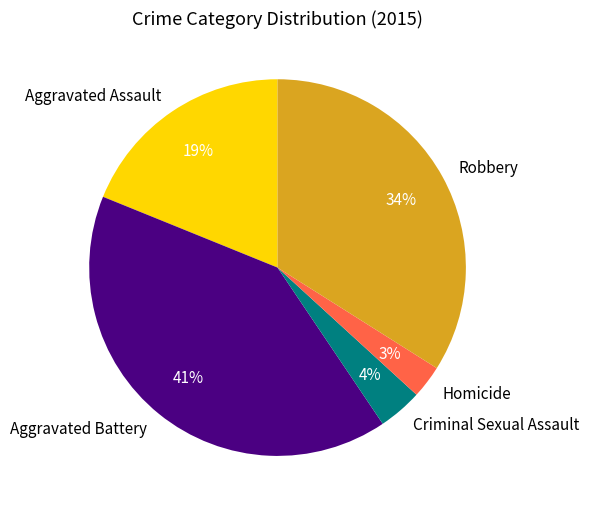

What percentage is the Aggravated Battery slice, to the nearest percent?

41%